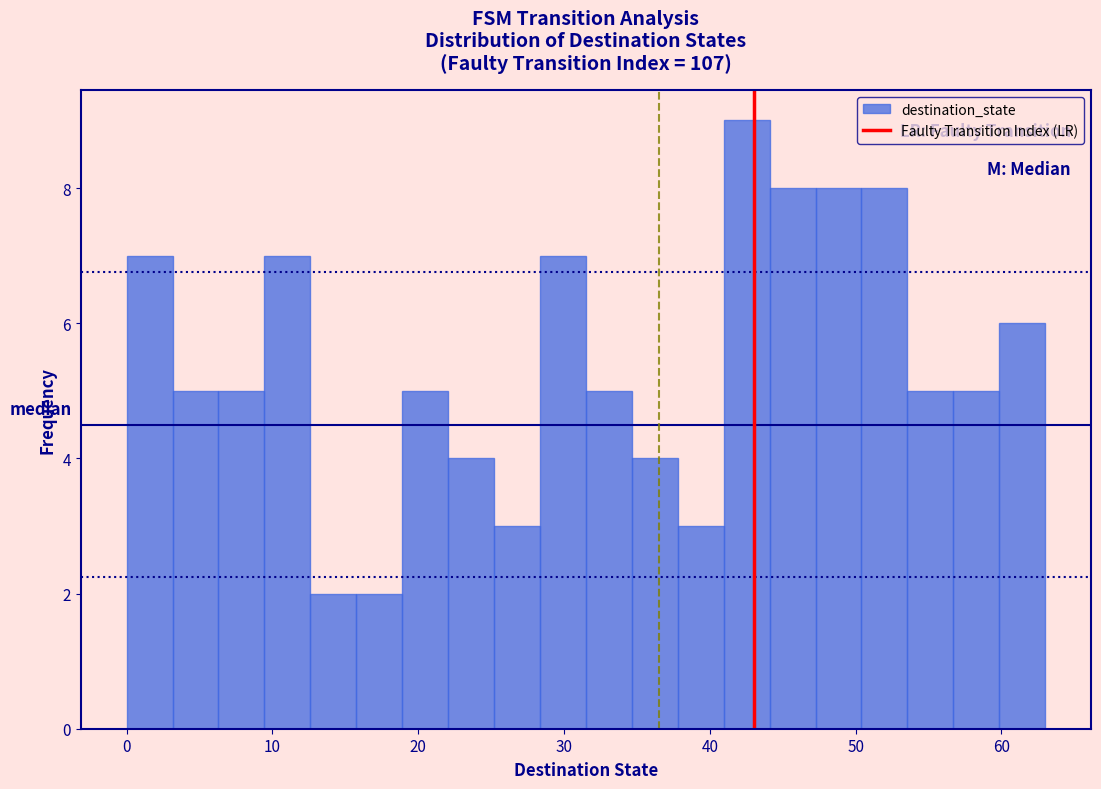

Around what value on the x-axis is the tallest bar? Give the approximate position of its centre, as read against the axis.

43